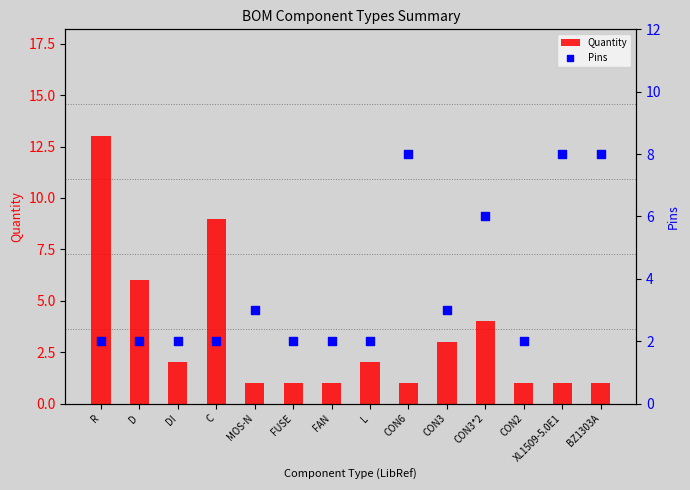

Which series has the largest Y range (max minus min)?

Quantity